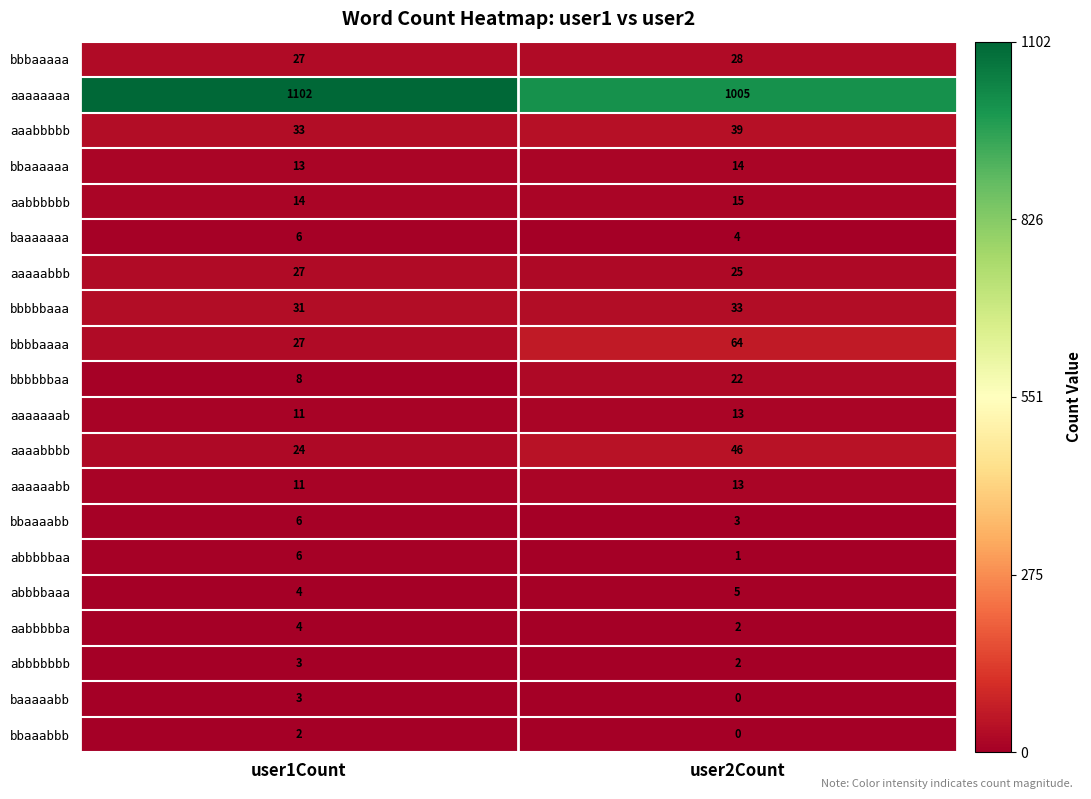

What is the greatest value displayed?

1102